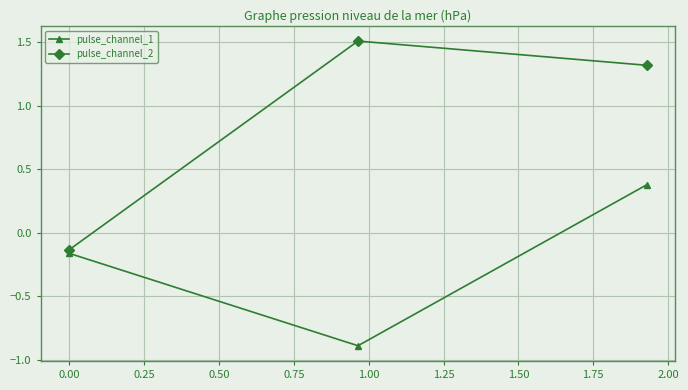

List the series in order of their overall mean, lowest first.

pulse_channel_1, pulse_channel_2